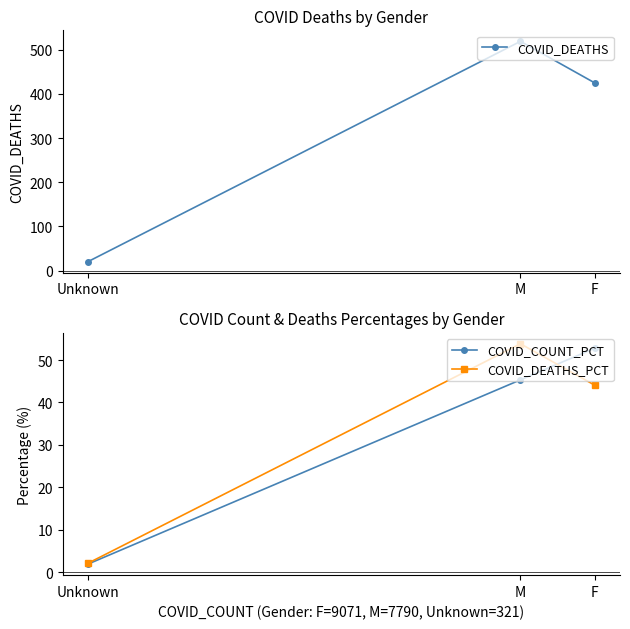

Which series has the widest spread of values?

COVID_DEATHS